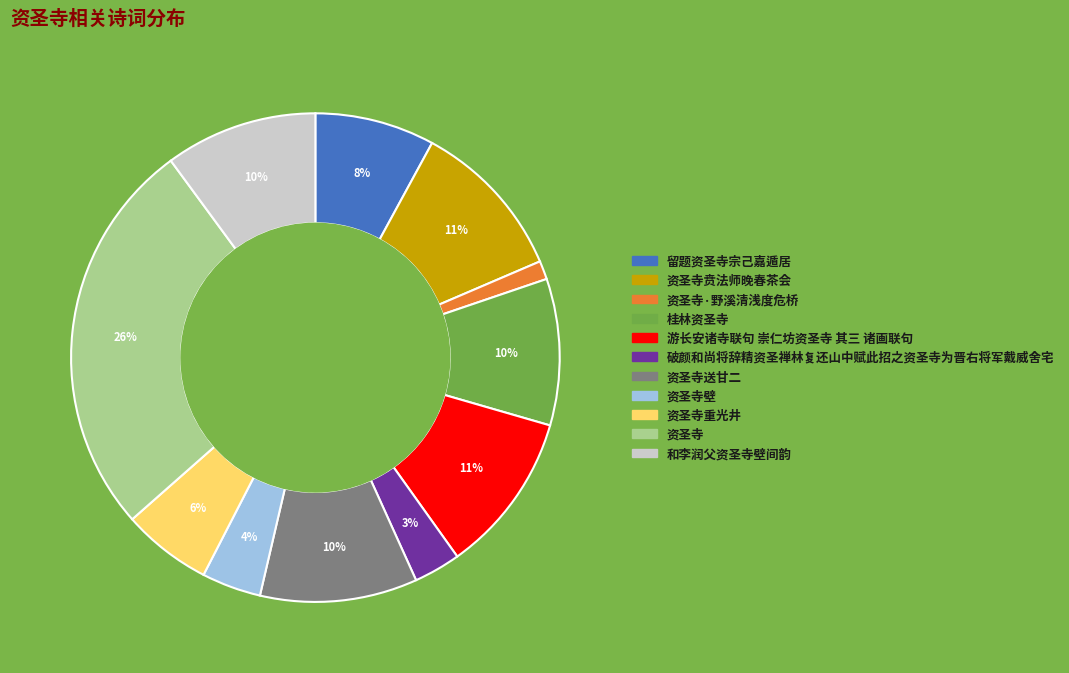

What percentage is the 资圣寺重光井 slice, to the nearest percent?

6%